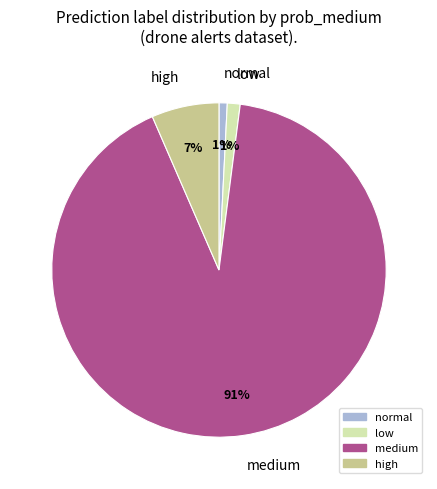

Between high and low, which is larger?

high